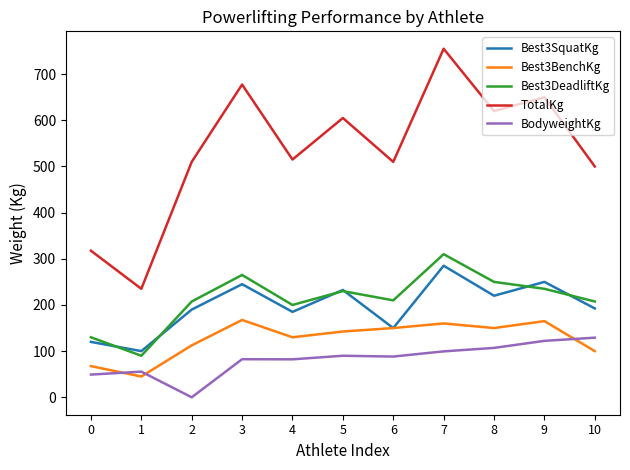

How many interior local valleys does the Best3SquatKg series have?

4